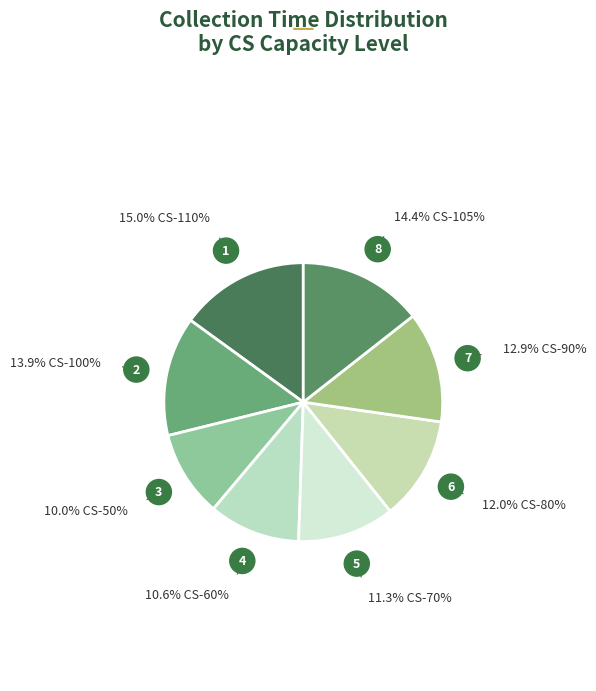

How many segments does this pie chart have?

8